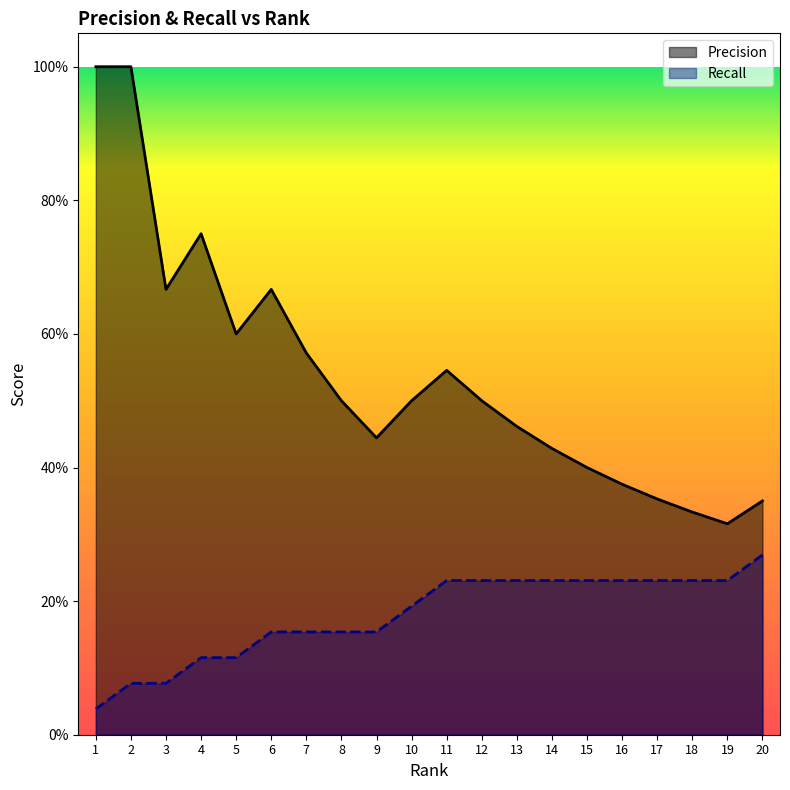

What is the sum of the Recall values at 15 and 19?

0.5